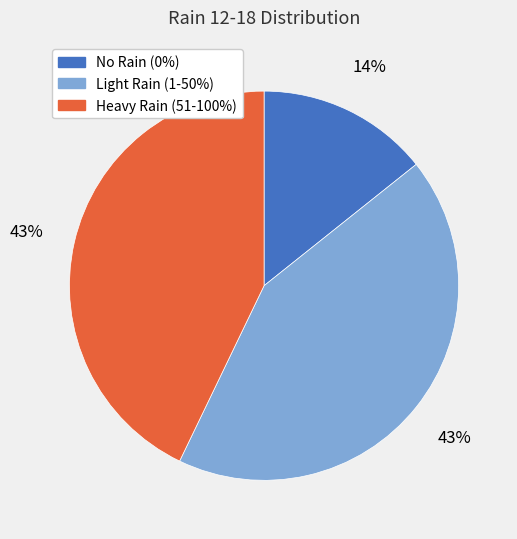

Count the number of slices in the pie.

3